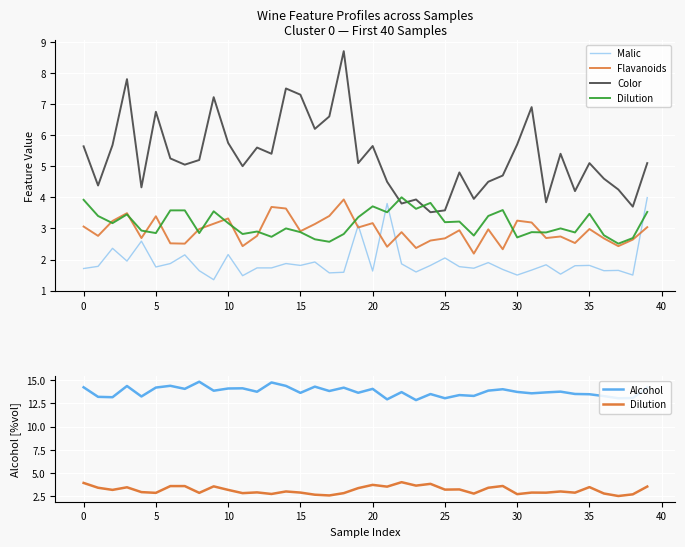

What is the label of the 30th point from the left?

29